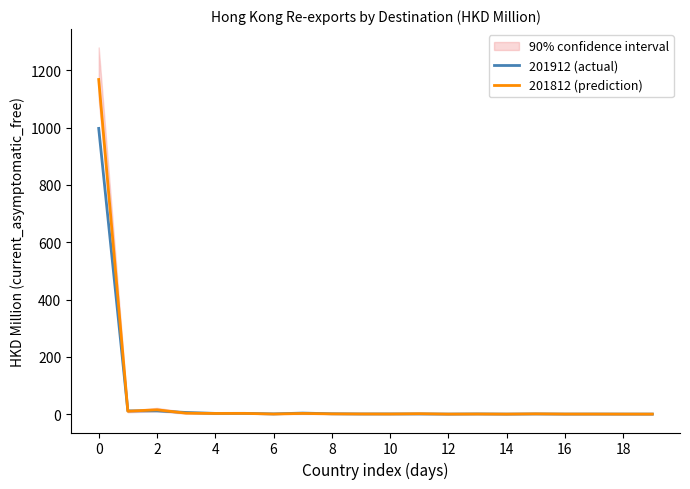

What is the value of the 201912 (actual) point at the 20th from the left?

0.2